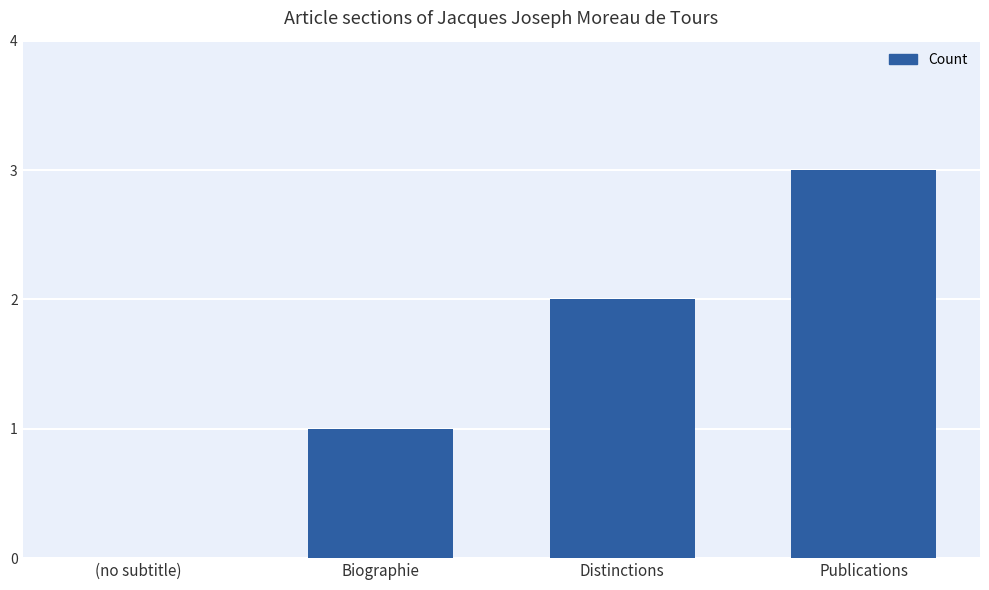

What is the change in value from Biographie to Publications?

+2